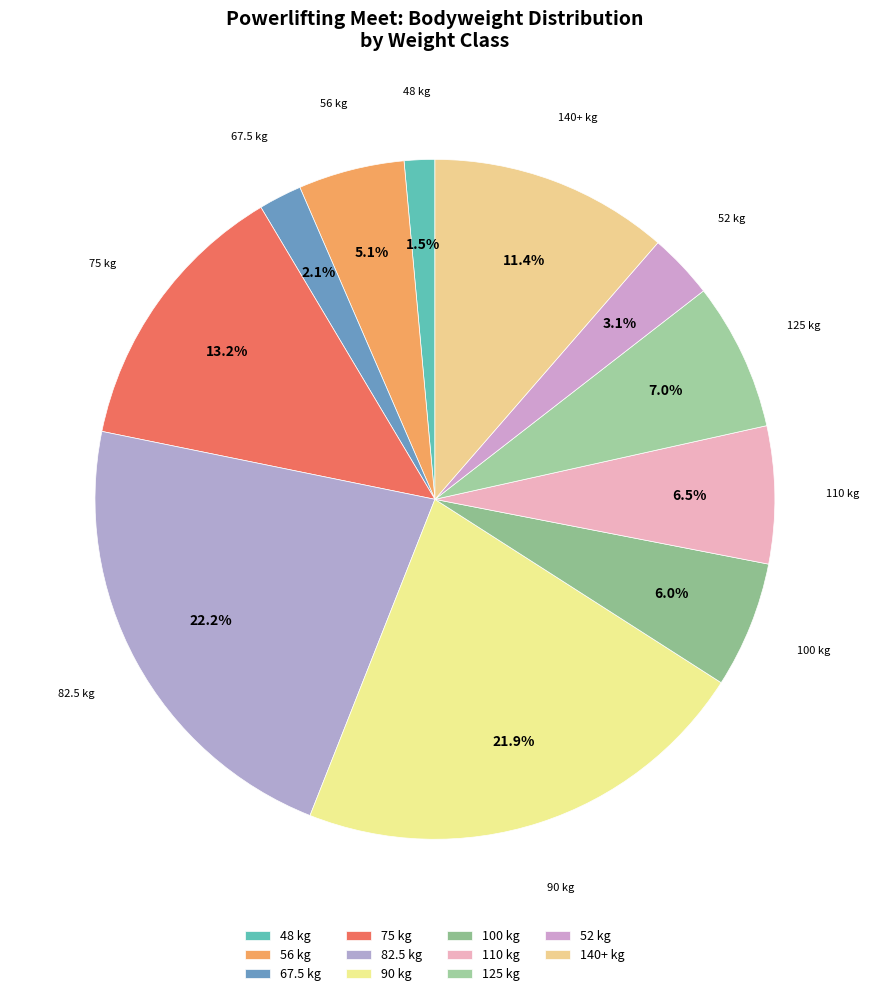

How many segments does this pie chart have?

11